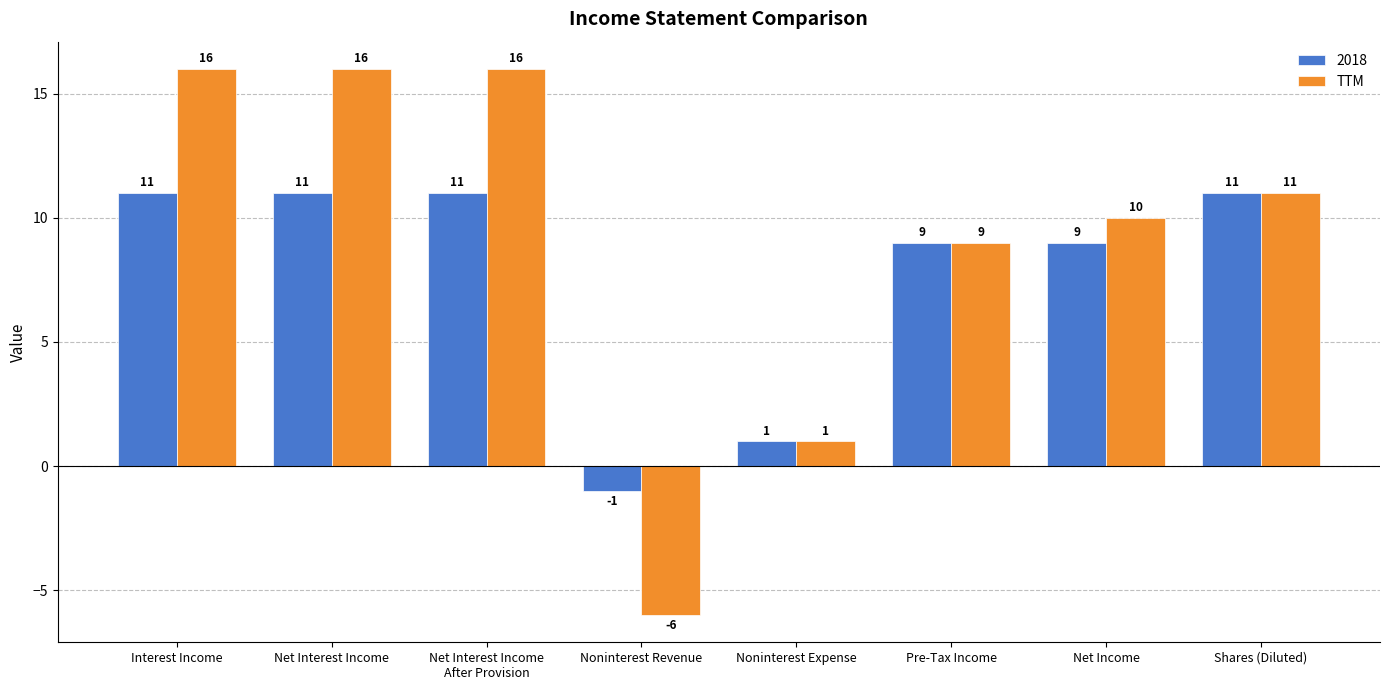

How many series are shown in this chart?

2